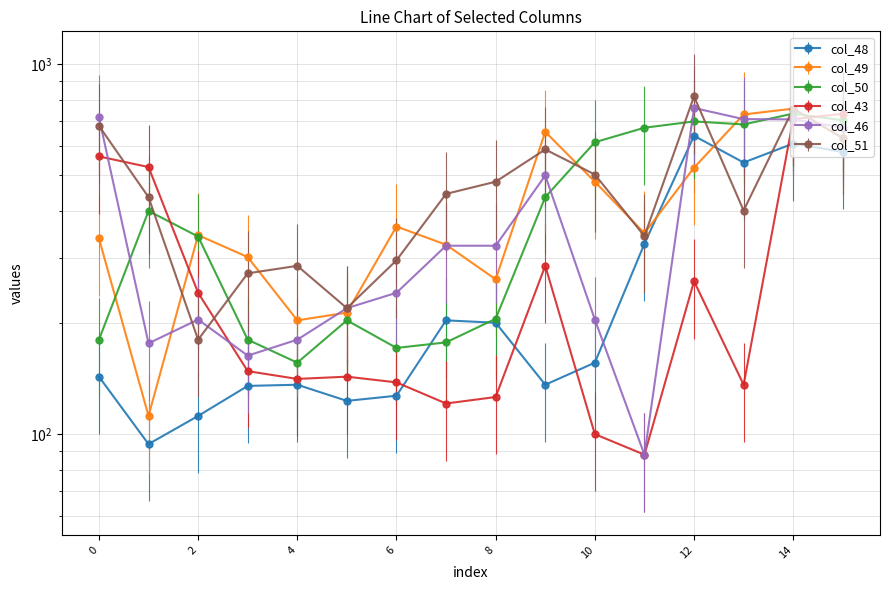

Which series has the widest spread of values?

col_46